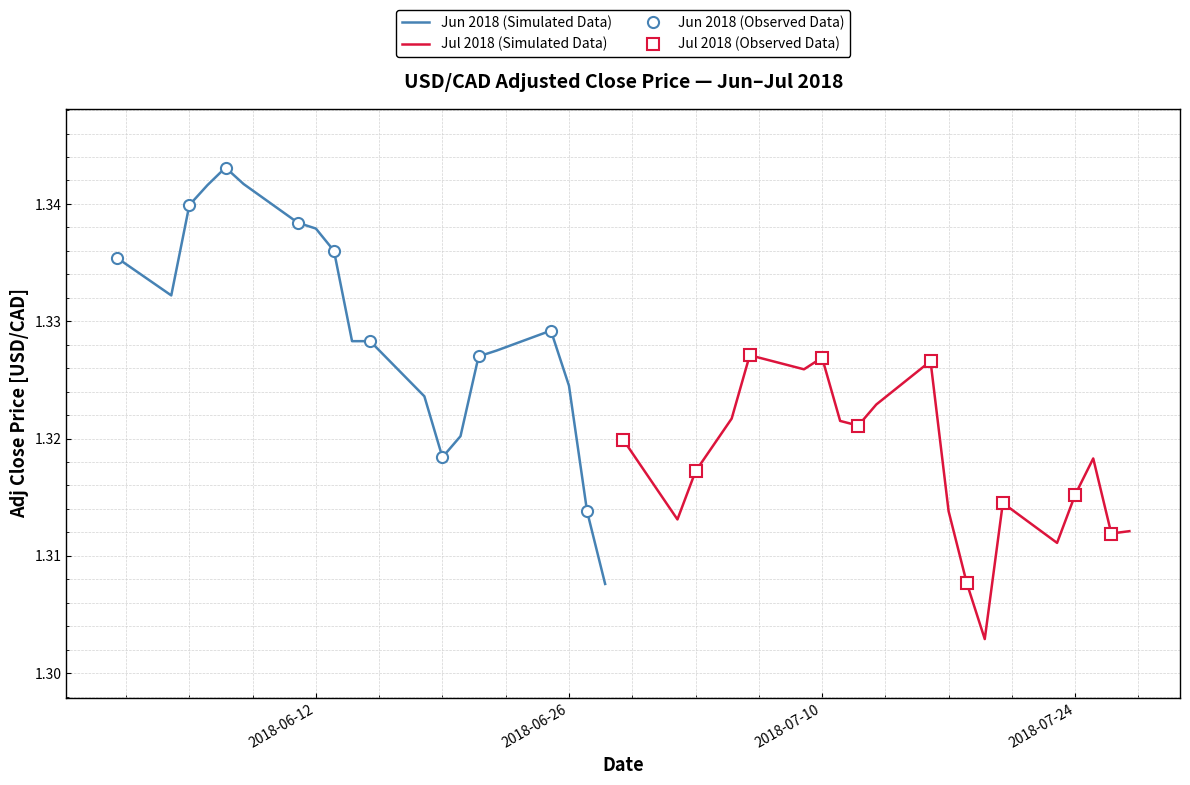

What value does the data have at 2018-07-02?

1.3